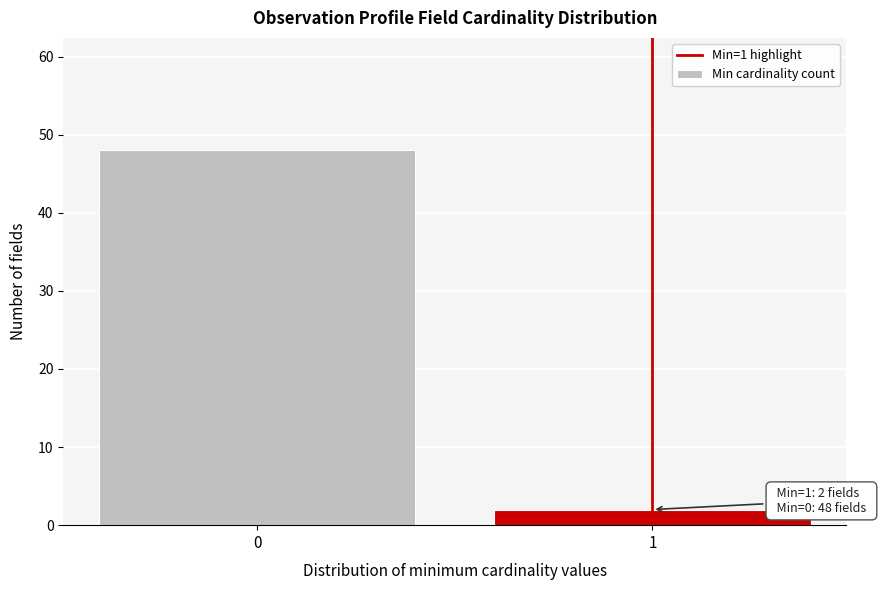

Reading left to right, what are all the values shown in this chart?

0=48	1=2